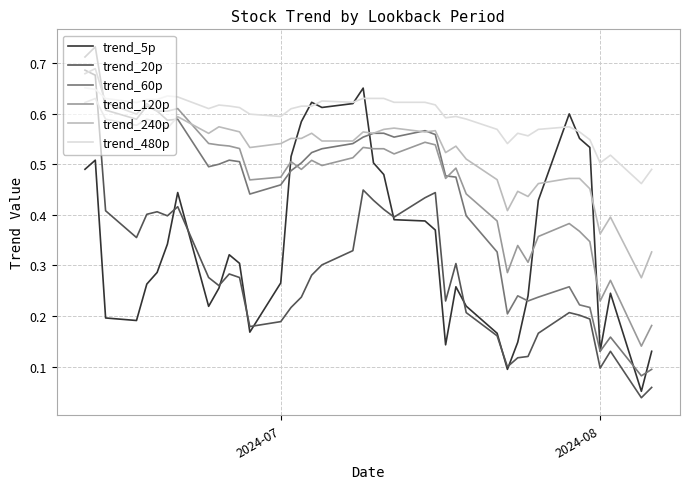

True or false: trend_240p and trend_480p intersect in this chart.

False